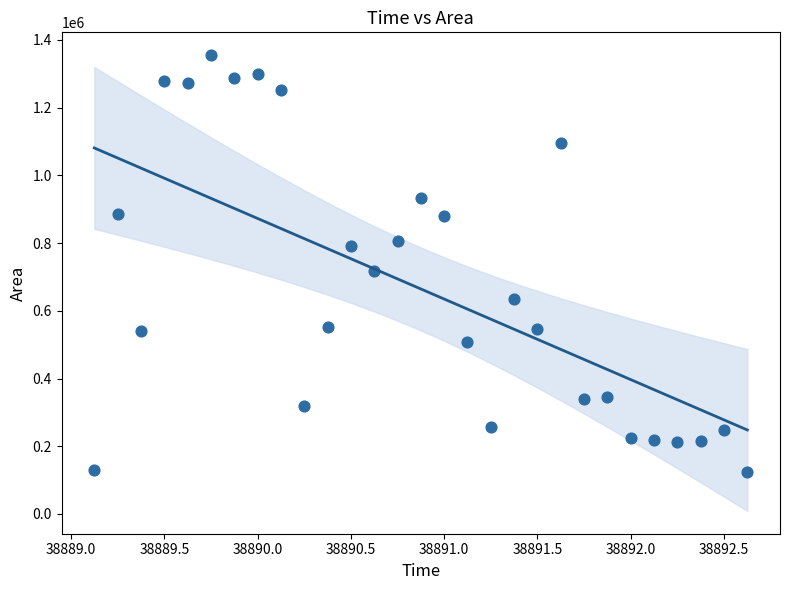

What Y value in the scatter plot is closest to 739062?

718750